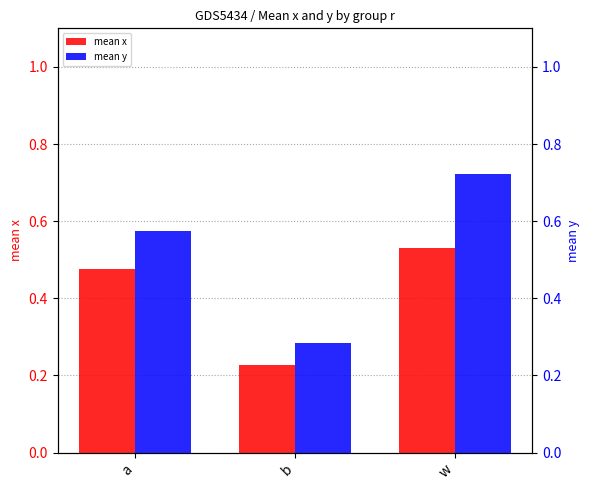

True or false: mean x has a value of 0.1 at b.

False